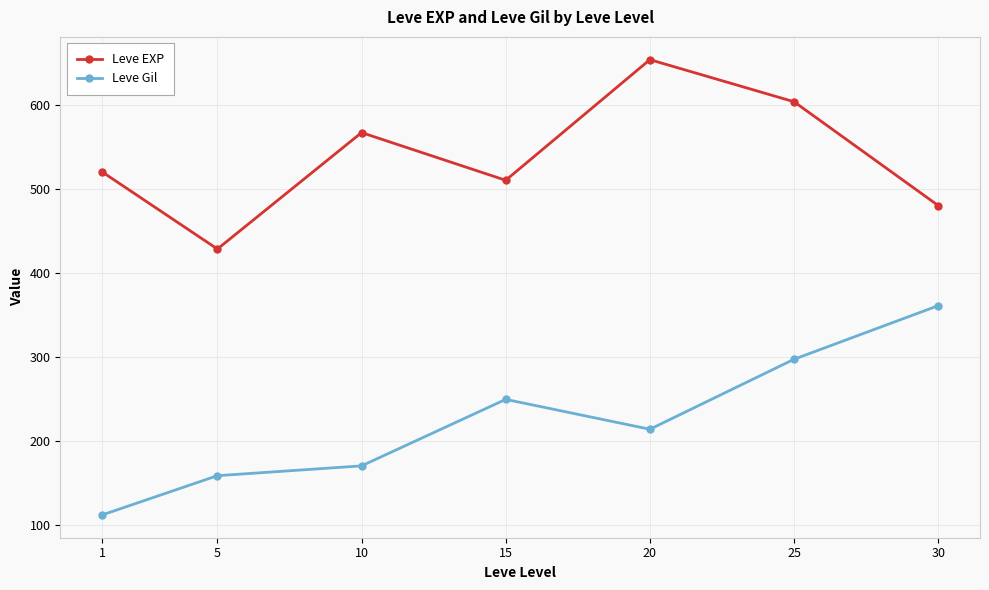

What is the value of the Leve Gil point at the 1st from the left?

112.3